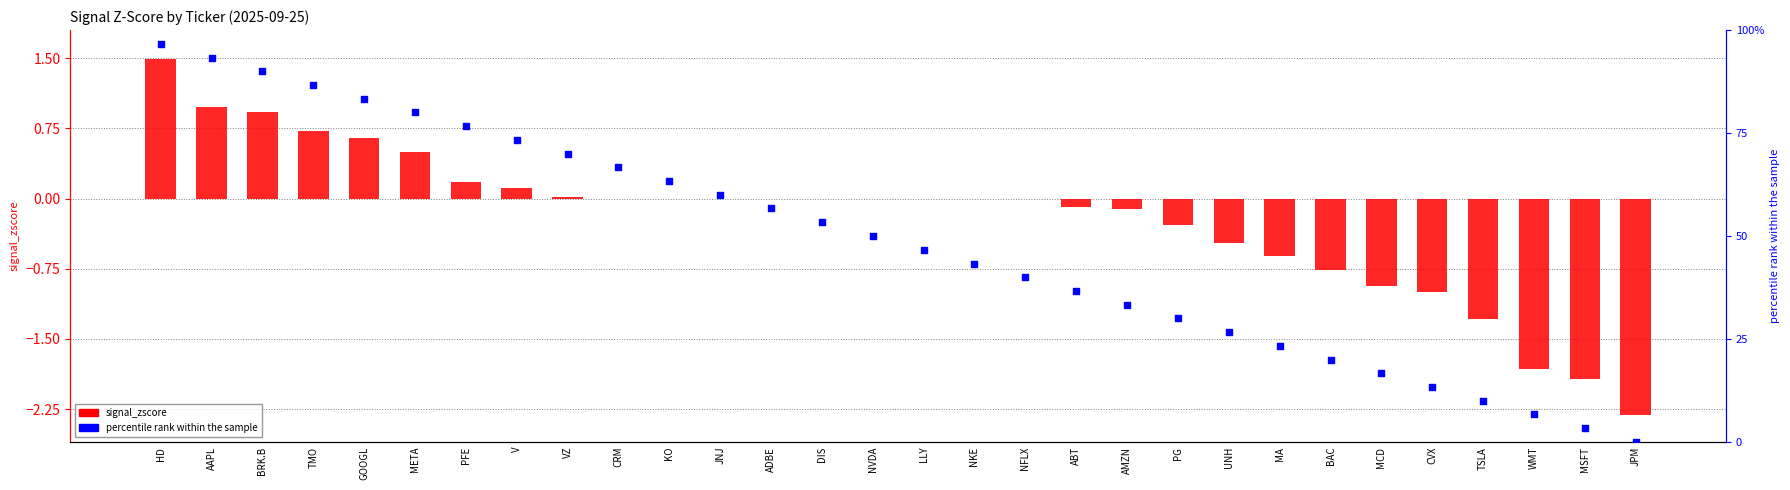

Which series has the largest Y range (max minus min)?

signal_zscore